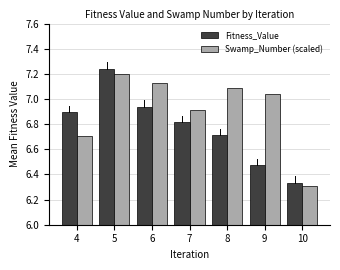

Which label corresponds to the smallest value in the chart?

10